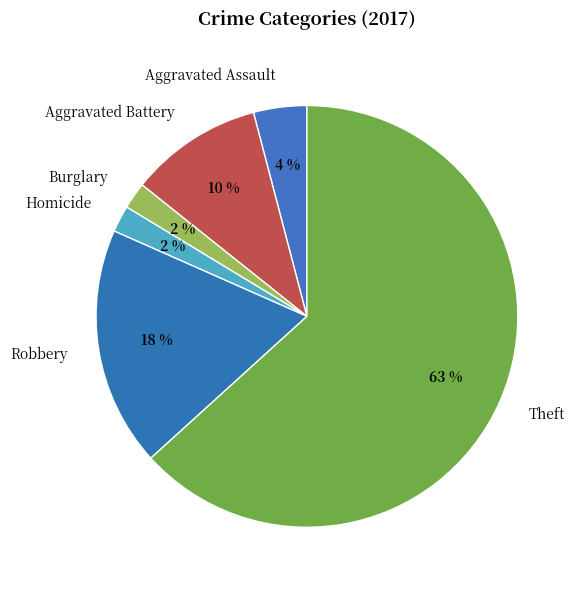

Is the sum of Burglary and Aggravated Battery greater than half?

No